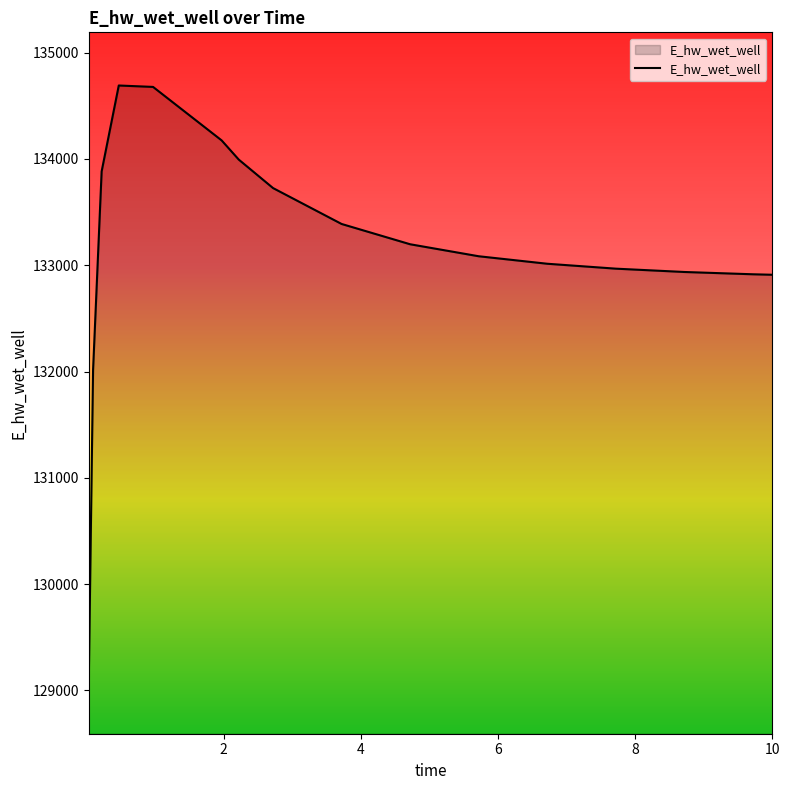

What is the difference between the maximum and minimum values?

5596.6